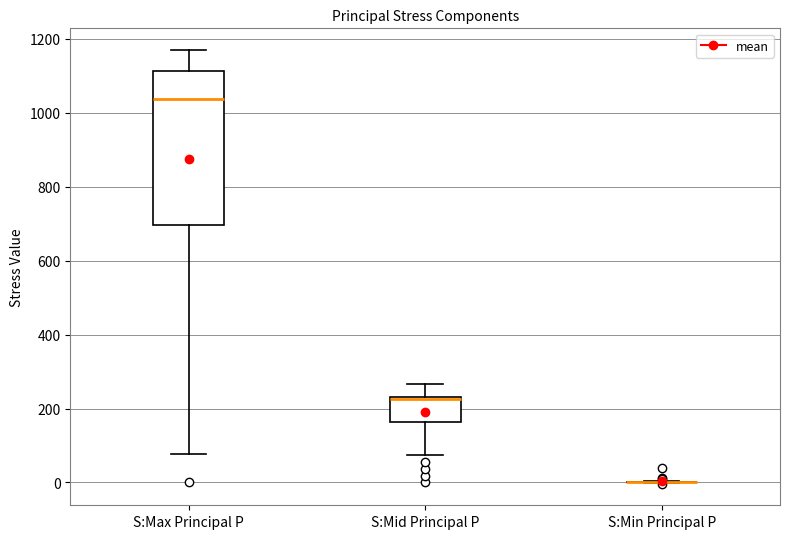

Reading left to right, transcribe this box plot: for each box, give where its median line is, the range the box spans, and where its two whiskers end, as read against the y-axis. The values are not printed on the chart, so give them approximately, as read against the axis.

S:Max Principal P: median 1040, box 700 to 1120, whiskers 80 to 1180
S:Mid Principal P: median 220 (drawn on the box's upper edge), box 160 to 220, whiskers 80 to 260
S:Min Principal P: box collapsed to a line at 0, whiskers 0 to 0